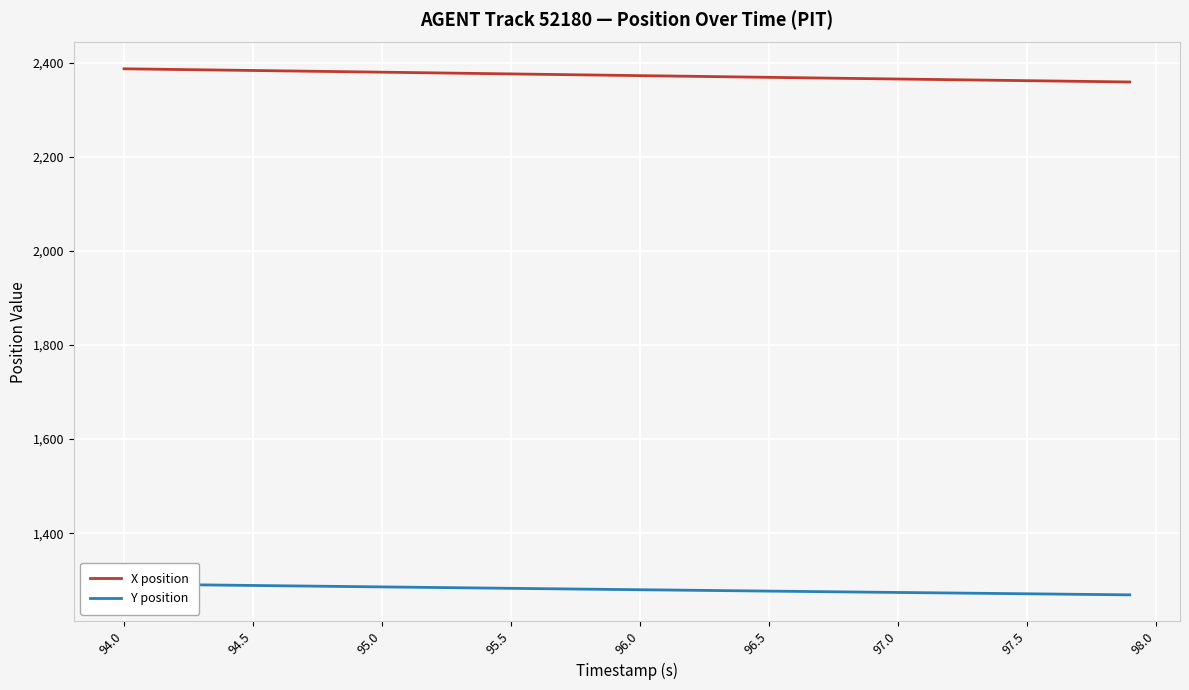

At which label does X position first exceed 2372?

94.0